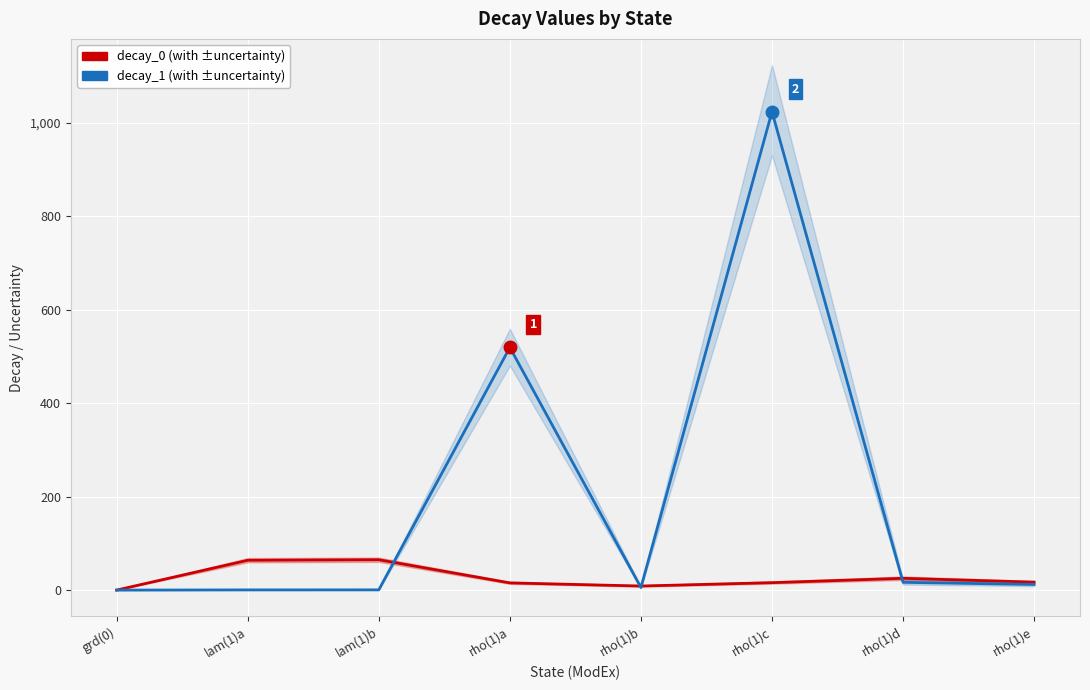

What are all the series names shown in the legend?

decay_0, decay_1